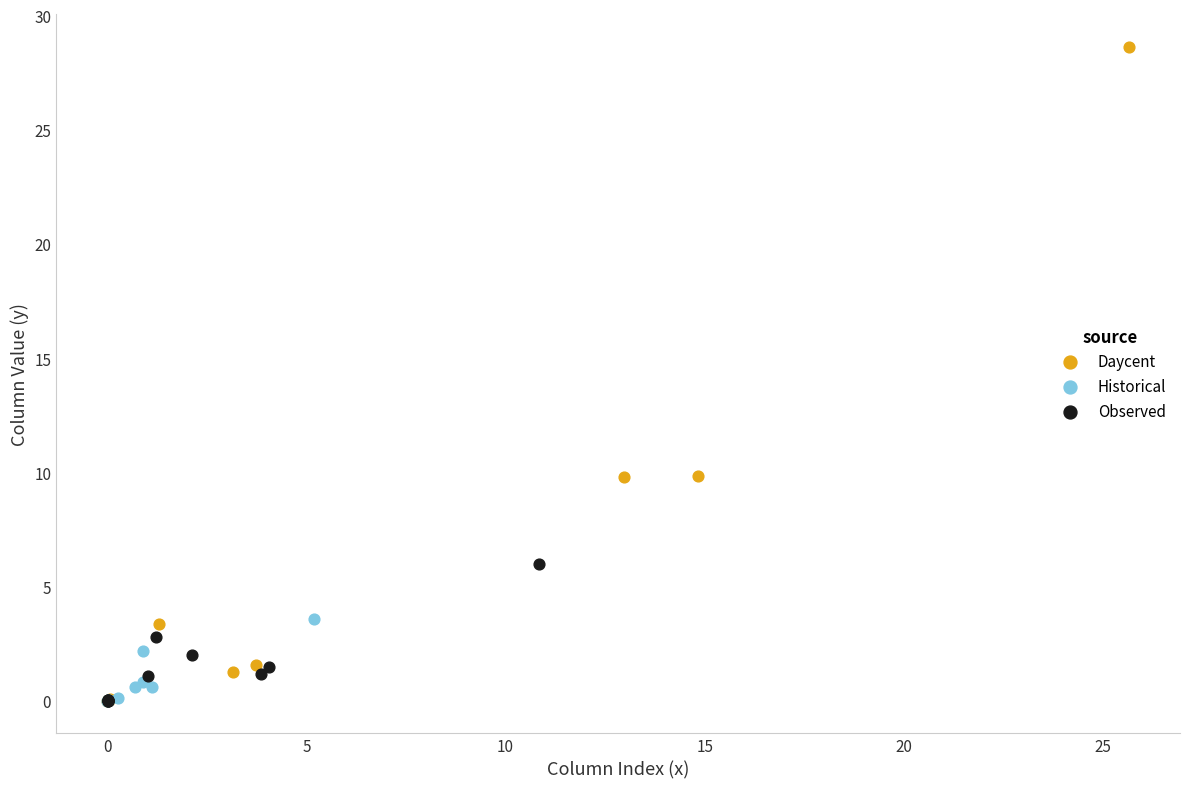

Which series reaches the maximum Y coordinate?

Daycent